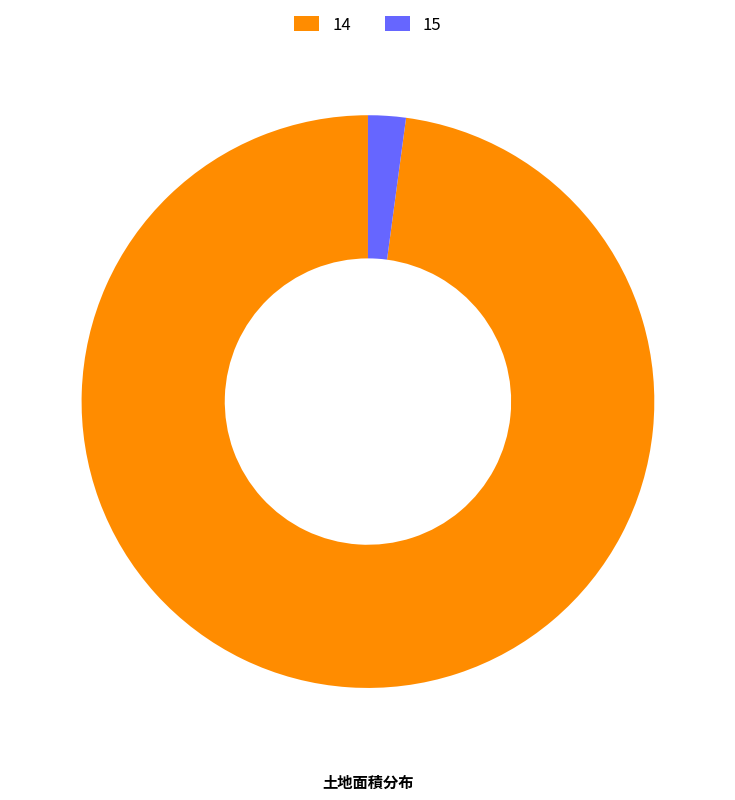

Does 15 represent more than half of the total?

No